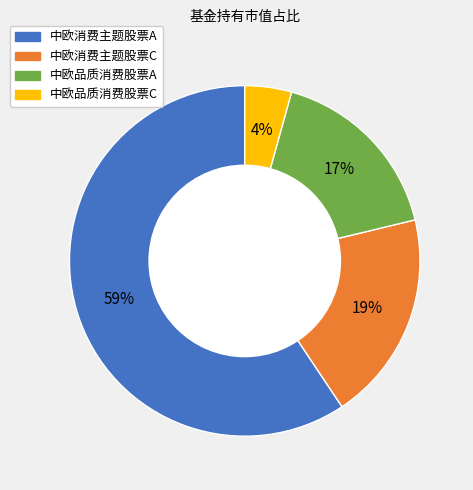

Approximately how many times larger is the value at 中欧品质消费股票A compared to 中欧消费主题股票A?

0.3